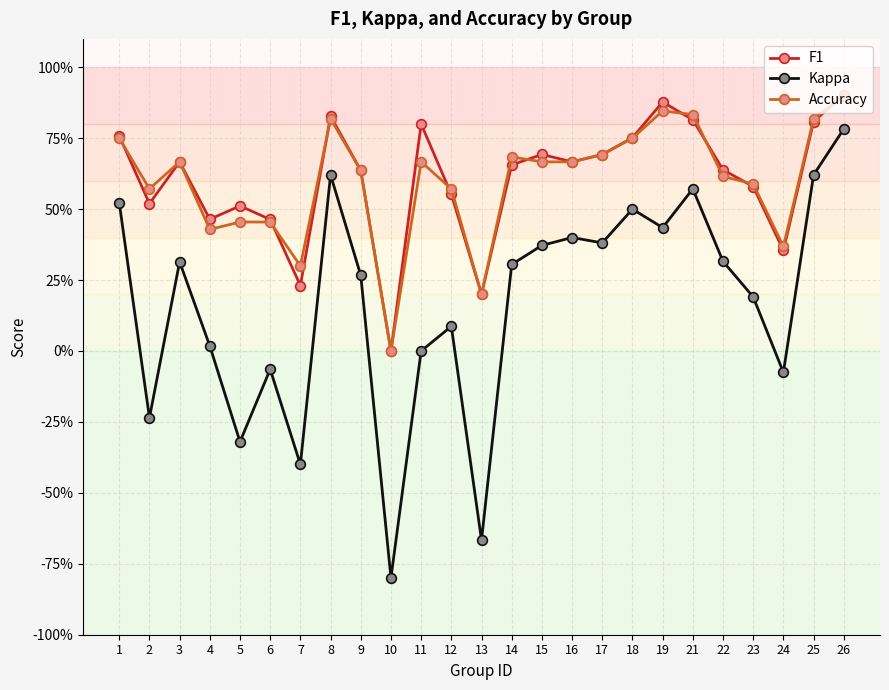

What are all the series names shown in the legend?

F1, Kappa, Accuracy